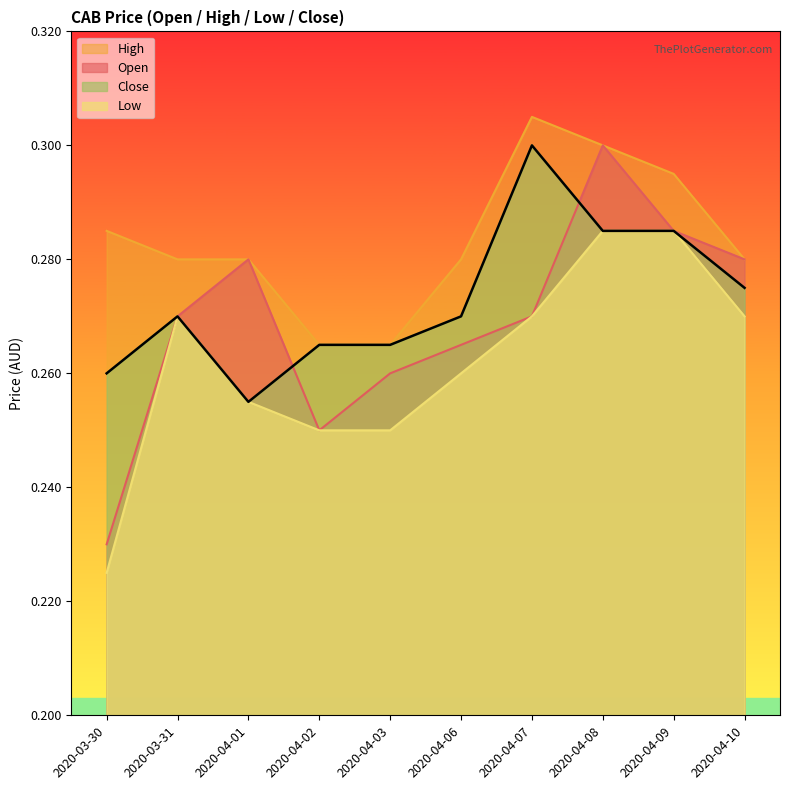

List the labels in order of high value, largest first.

2020-04-07, 2020-04-08, 2020-04-09, 2020-03-30, 2020-03-31, 2020-04-01, 2020-04-06, 2020-04-10, 2020-04-02, 2020-04-03